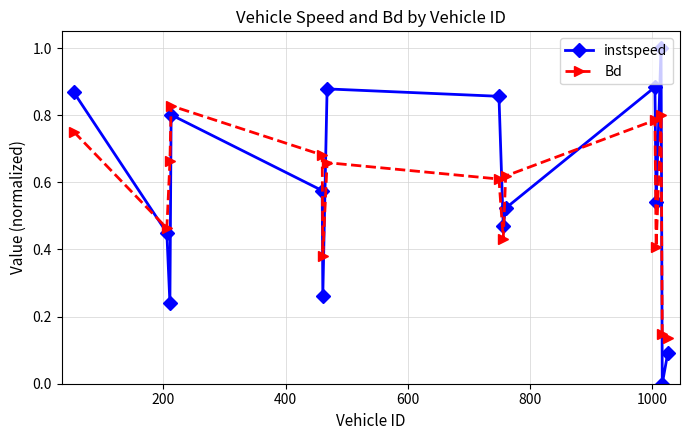

List the series in order of their peak value, lowest first.

Bd, instspeed